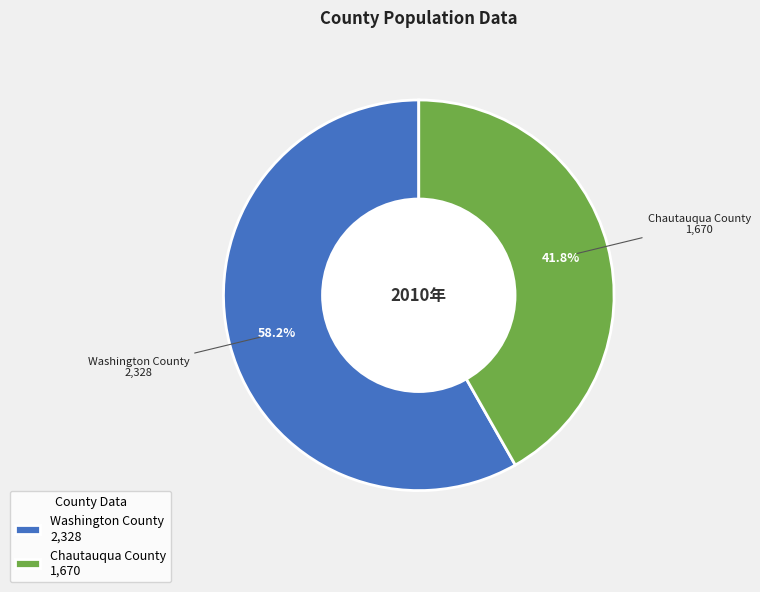

To the nearest percent, what portion does Chautauqua County represent?

42%